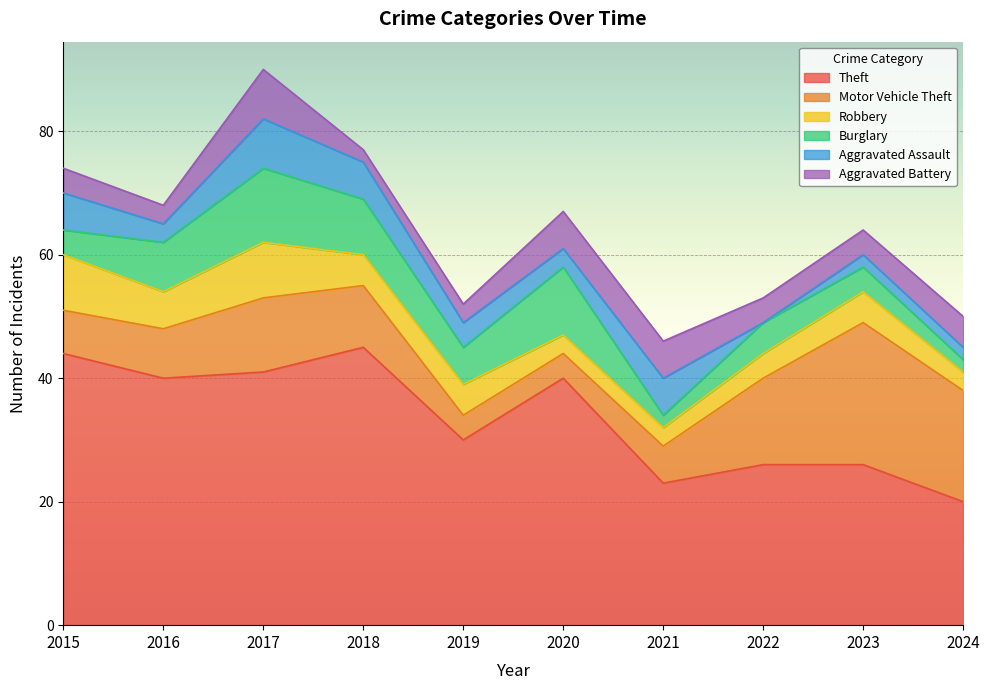

Between 2022 and 2019, which is larger?

2019